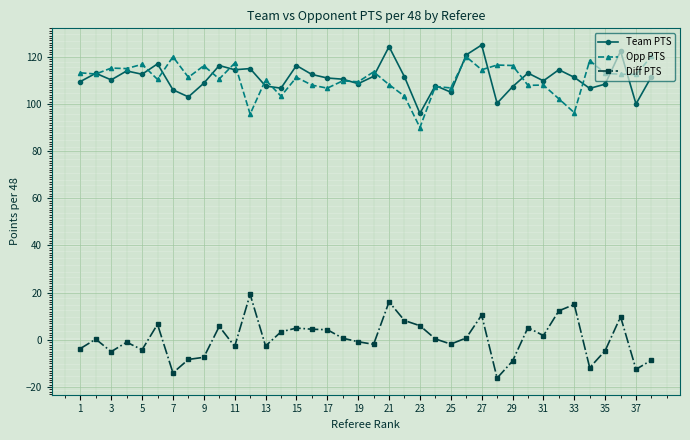

True or false: Team PTS and Diff PTS intersect in this chart.

False